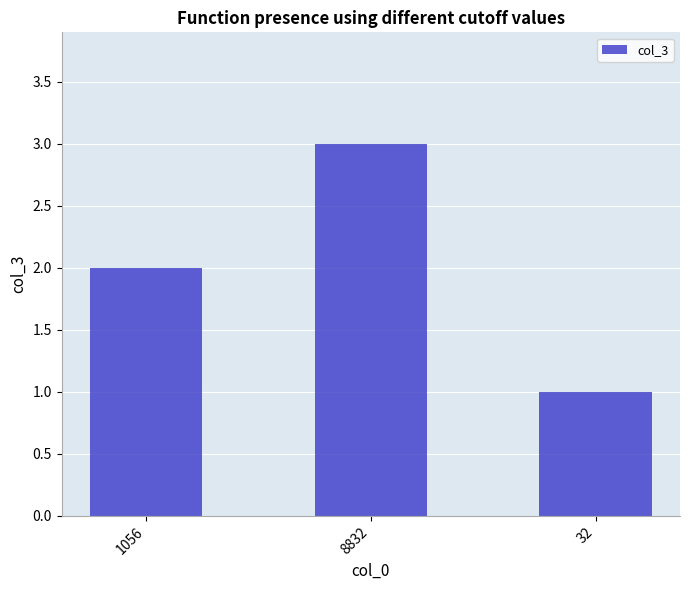

How many bars are there in total?

3